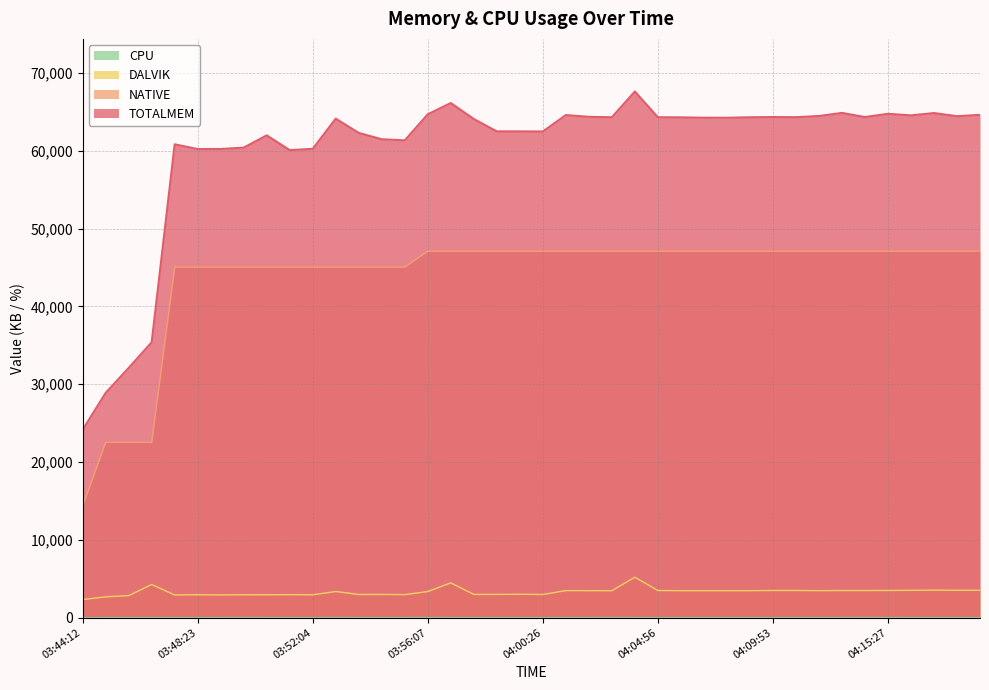

Which has a higher value, 04:16:28 or 04:00:26?

04:16:28